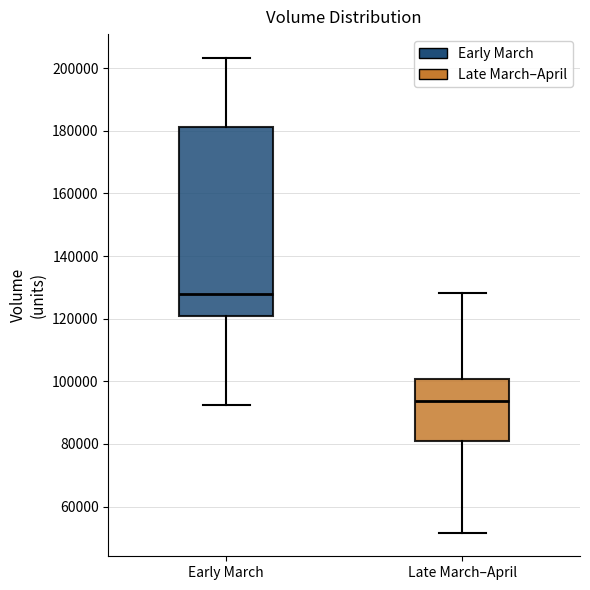

Where does the lower whisker of the box for Late March–April end on the y-axis? The values are not printed on the chart, so give them approximately, as read against the axis.

52000